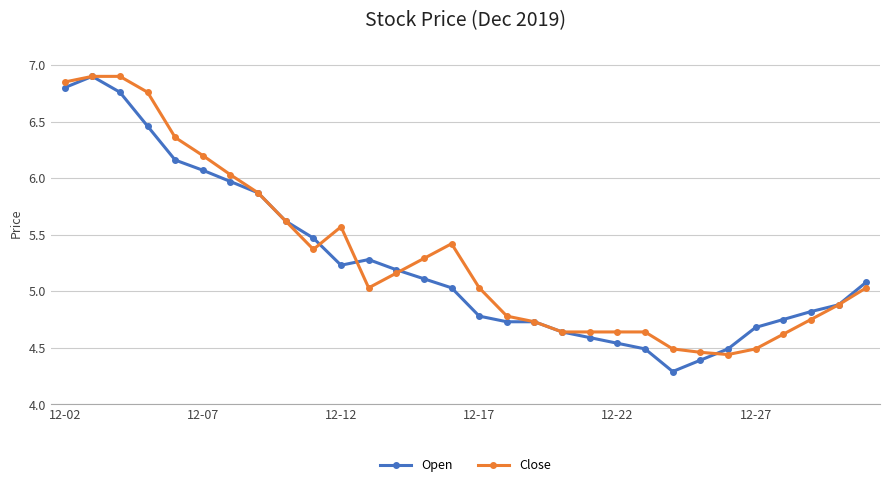

What are all the series names shown in the legend?

Open, Close